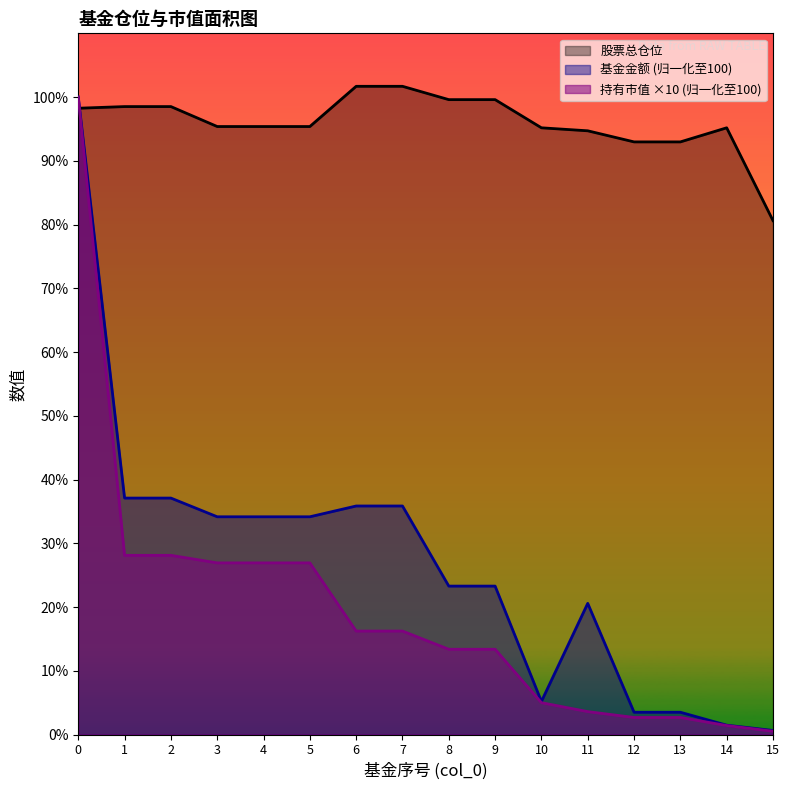

Is the value of 股票总仓位 at 8 greater than the value of 持有市值(亿元) at 3?

Yes